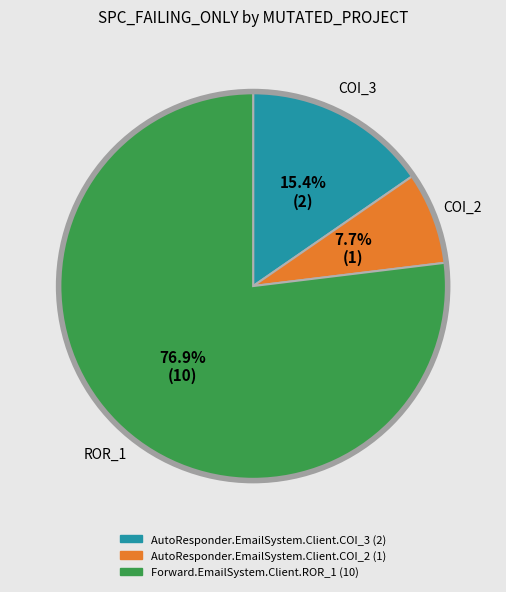

Combined, do AutoResponder.EmailSystem.Client.COI_2 and AutoResponder.EmailSystem.Client.COI_3 account for over 50%?

No